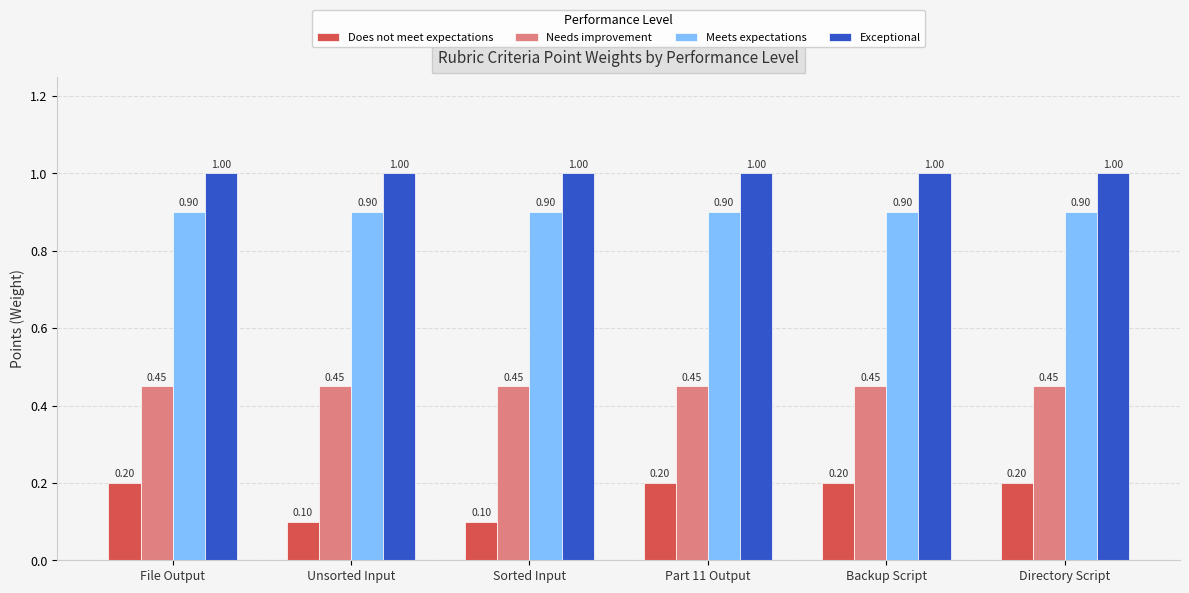

At how many categories does at least one series exceed 0?

6